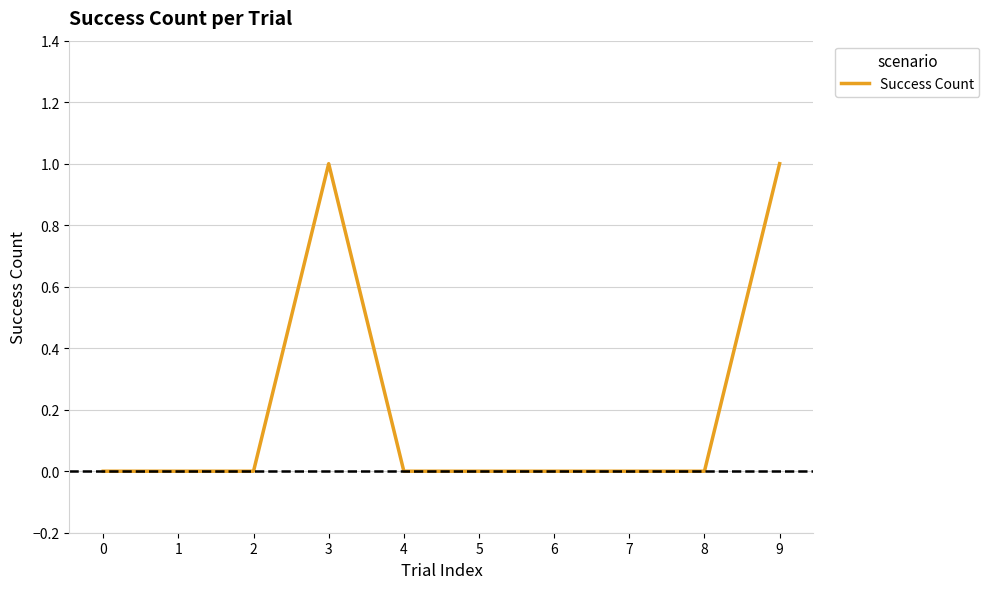

How many values are between 0 and 1?

10